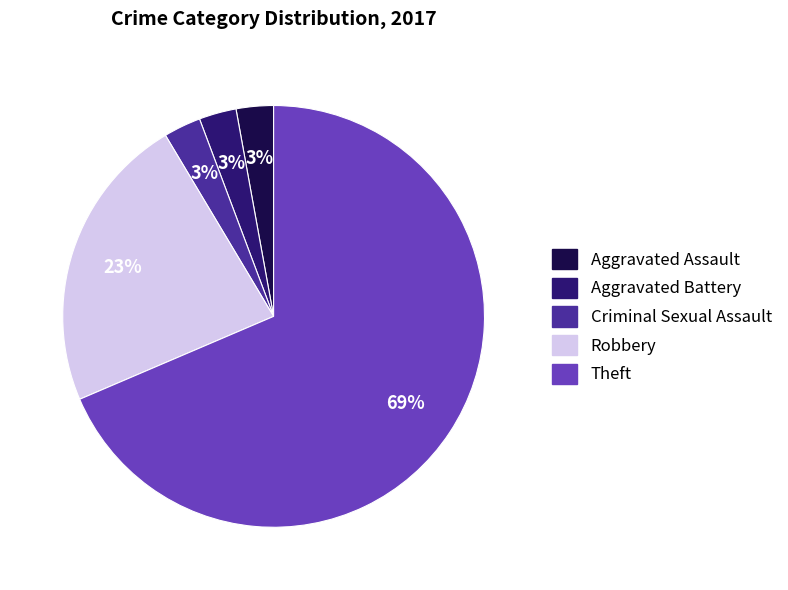

Is it true that Criminal Sexual Assault is 18% of the pie?

False